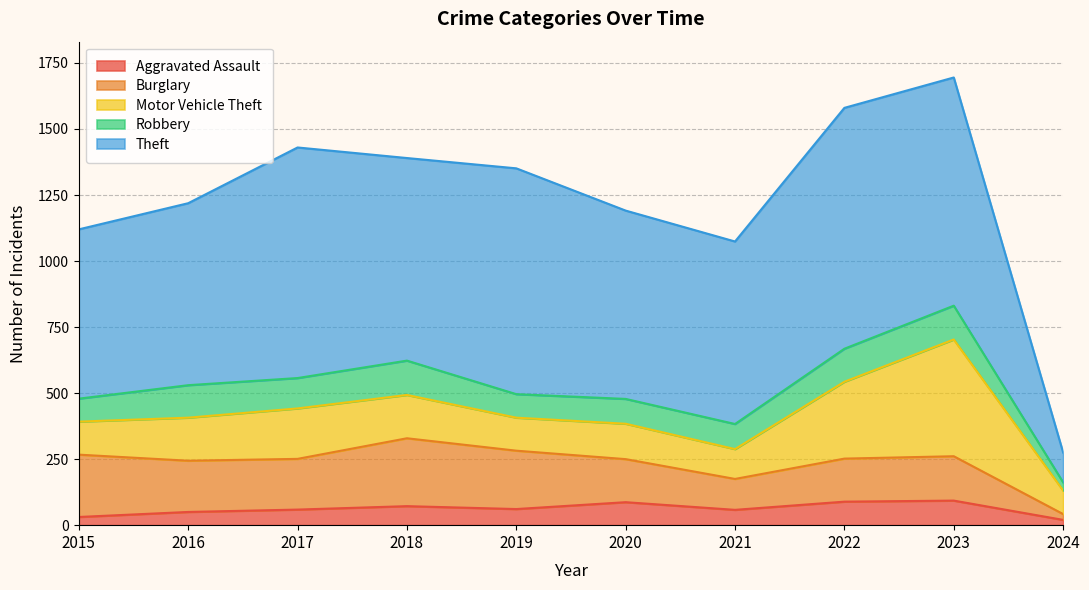

Is it true that Aggravated Assault equals 39 at 2019?

False